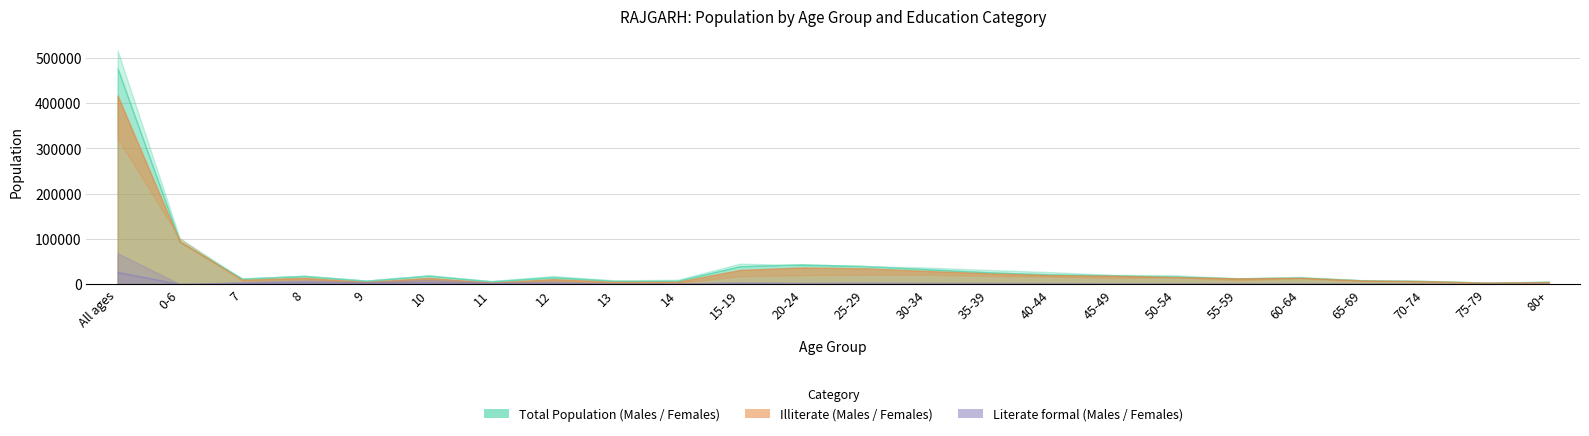

What is the difference between the second highest and minimum values in the Total Females series?

90575